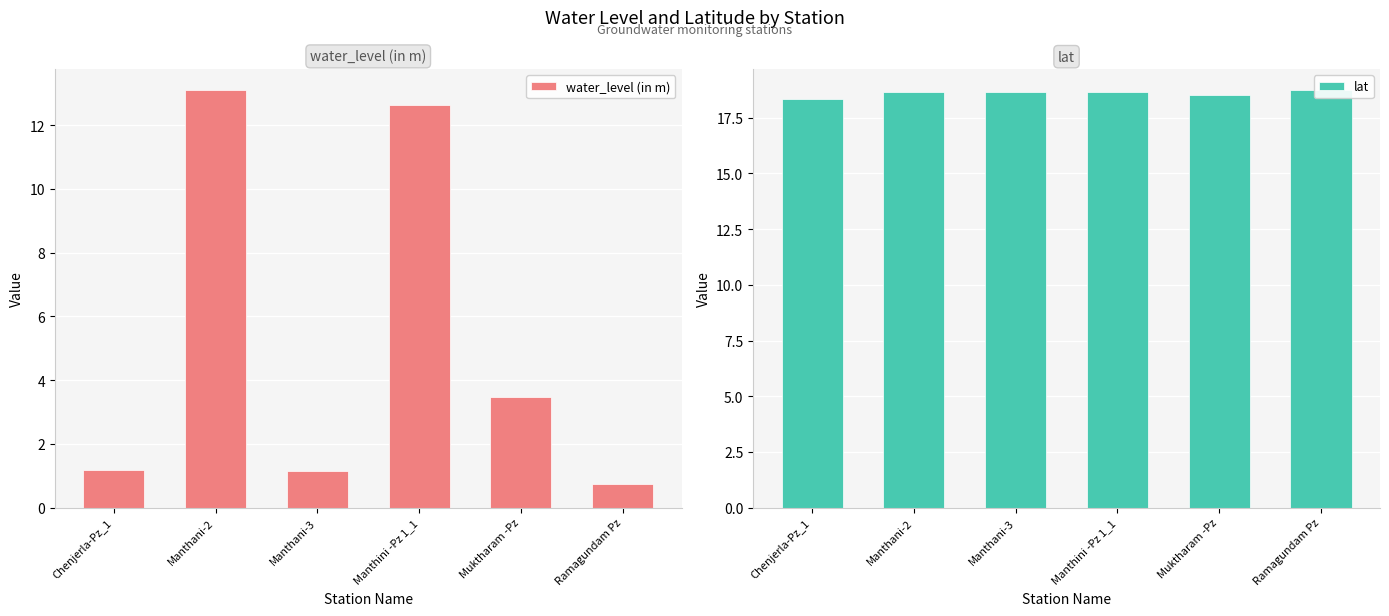

What is the value of the water_level (in m) bar at the 6th from the left?

0.7